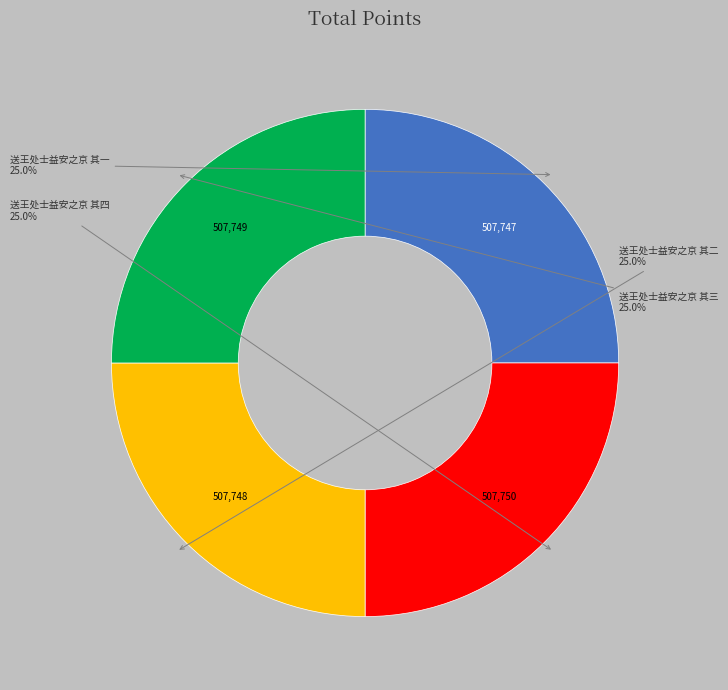

Does any single category account for the majority?

No